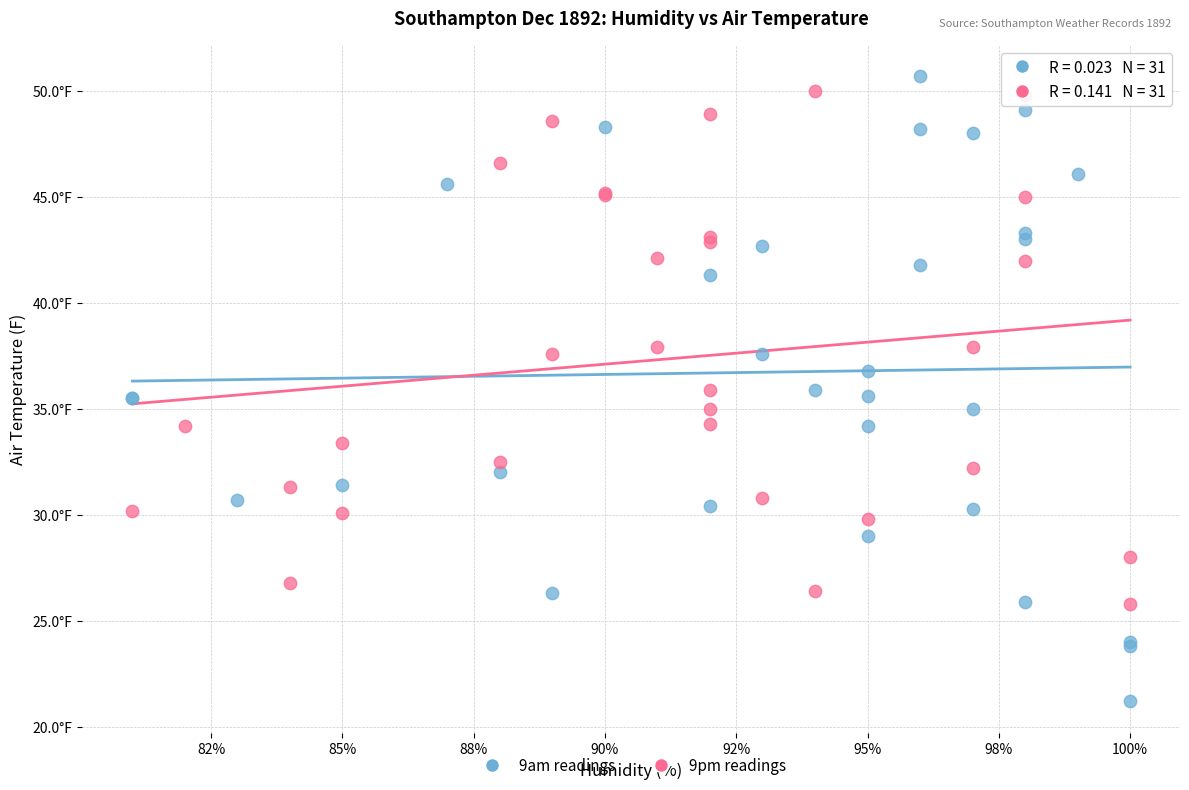

Which series has the largest Y range (max minus min)?

9am readings